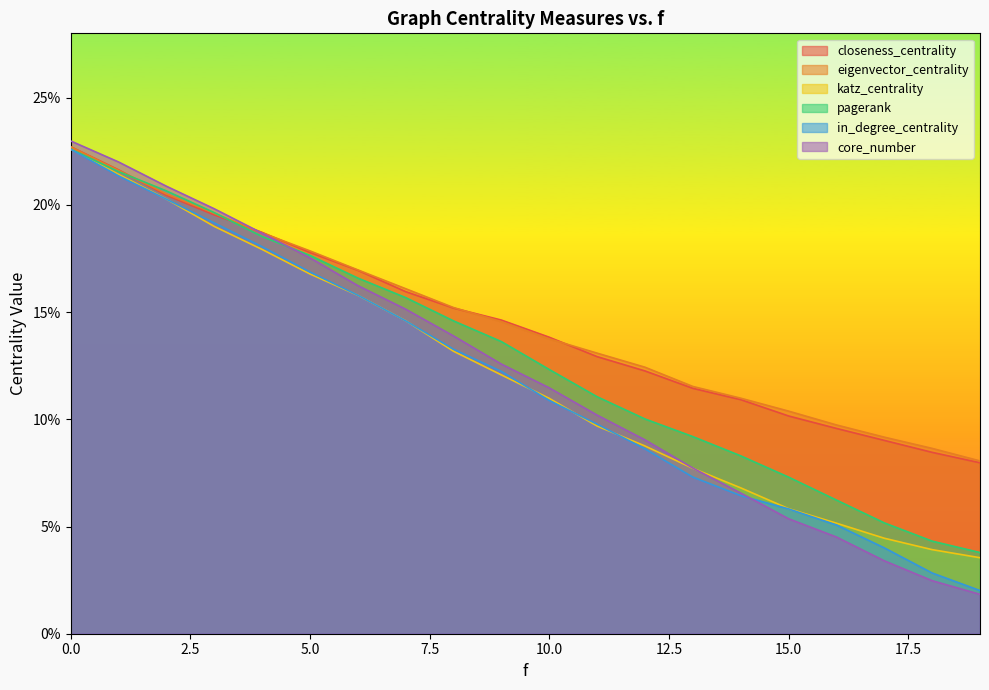

Reading left to right, transcribe all the data shown in this chart.

closeness_centrality: 0.2	0.2	0.2	0.2	0.2	0.2	0.2	0.2	0.2	0.1	0.1	0.1	0.1	0.1	0.1	0.1	0.1	0.1	0.1	0.1
eigenvector_centrality: 0.2	0.2	0.2	0.2	0.2	0.2	0.2	0.2	0.2	0.1	0.1	0.1	0.1	0.1	0.1	0.1	0.1	0.1	0.1	0.1
katz_centrality: 0.2	0.2	0.2	0.2	0.2	0.2	0.2	0.1	0.1	0.1	0.1	0.1	0.1	0.1	0.1	0.1	0.1	0.0	0.0	0.0
pagerank: 0.2	0.2	0.2	0.2	0.2	0.2	0.2	0.2	0.1	0.1	0.1	0.1	0.1	0.1	0.1	0.1	0.1	0.1	0.0	0.0
in_degree_centrality: 0.2	0.2	0.2	0.2	0.2	0.2	0.2	0.1	0.1	0.1	0.1	0.1	0.1	0.1	0.1	0.1	0.1	0.0	0.0	0.0
core_number: 0.2	0.2	0.2	0.2	0.2	0.2	0.2	0.2	0.1	0.1	0.1	0.1	0.1	0.1	0.1	0.1	0.0	0.0	0.0	0.0